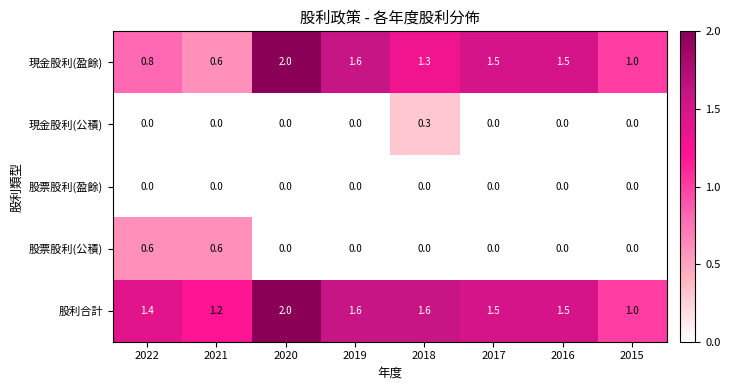

Count the number of data series in this chart.

5